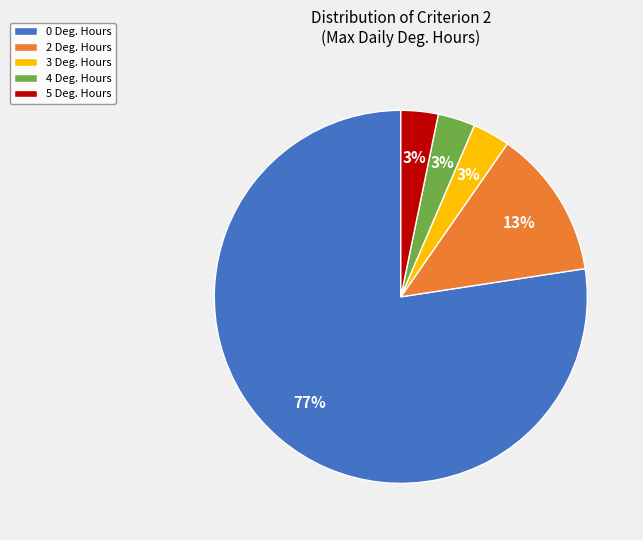

Which category has the biggest portion of the pie?

0 Deg. Hours